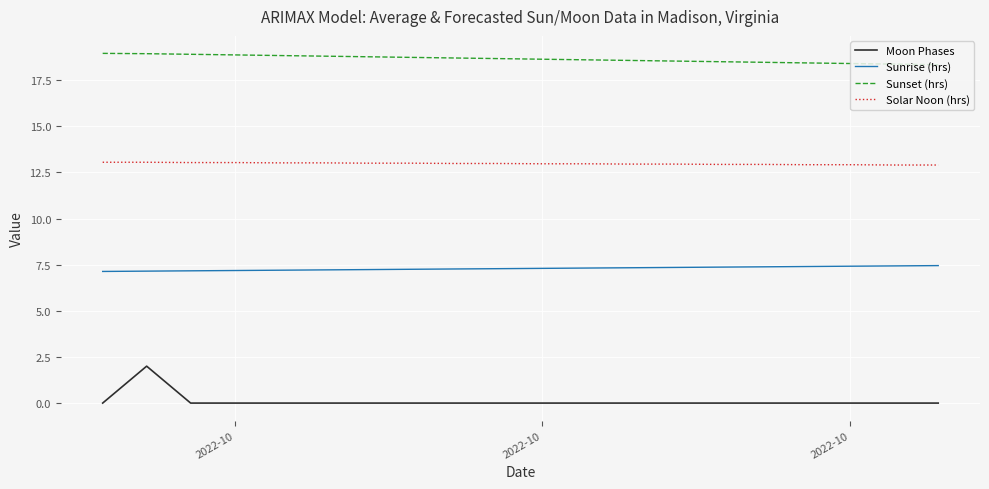

True or false: Solar Noon (hrs) and Sunrise (hrs) intersect in this chart.

False